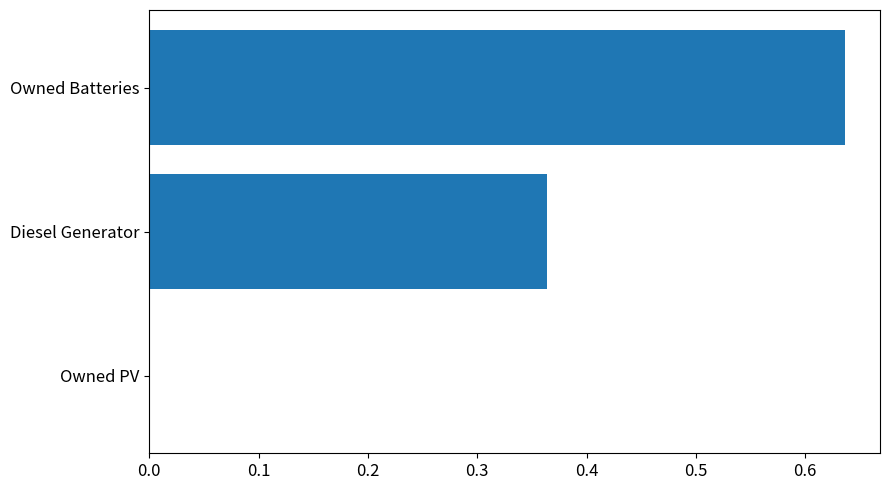

Does the chart contain stacked bars?

No